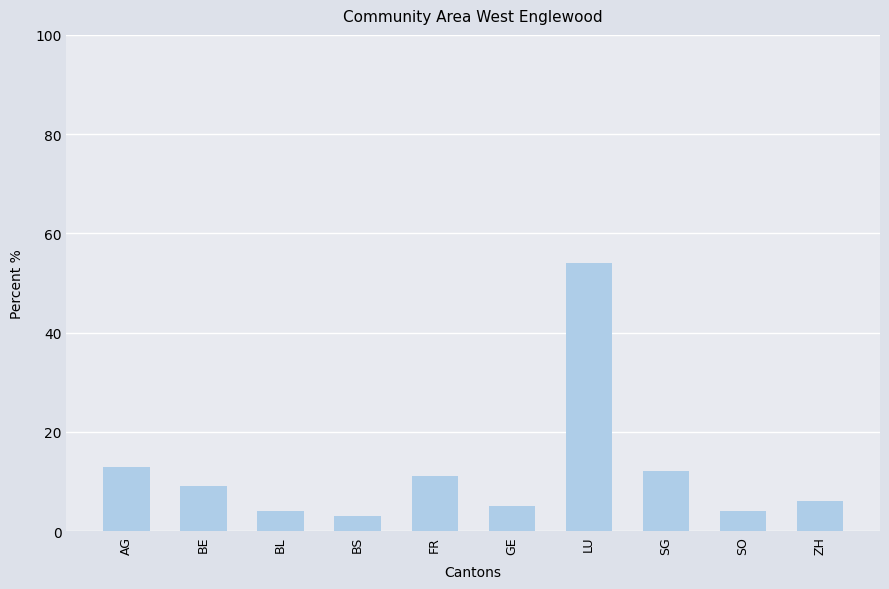

What is the value of the 10th bar from the left?

6